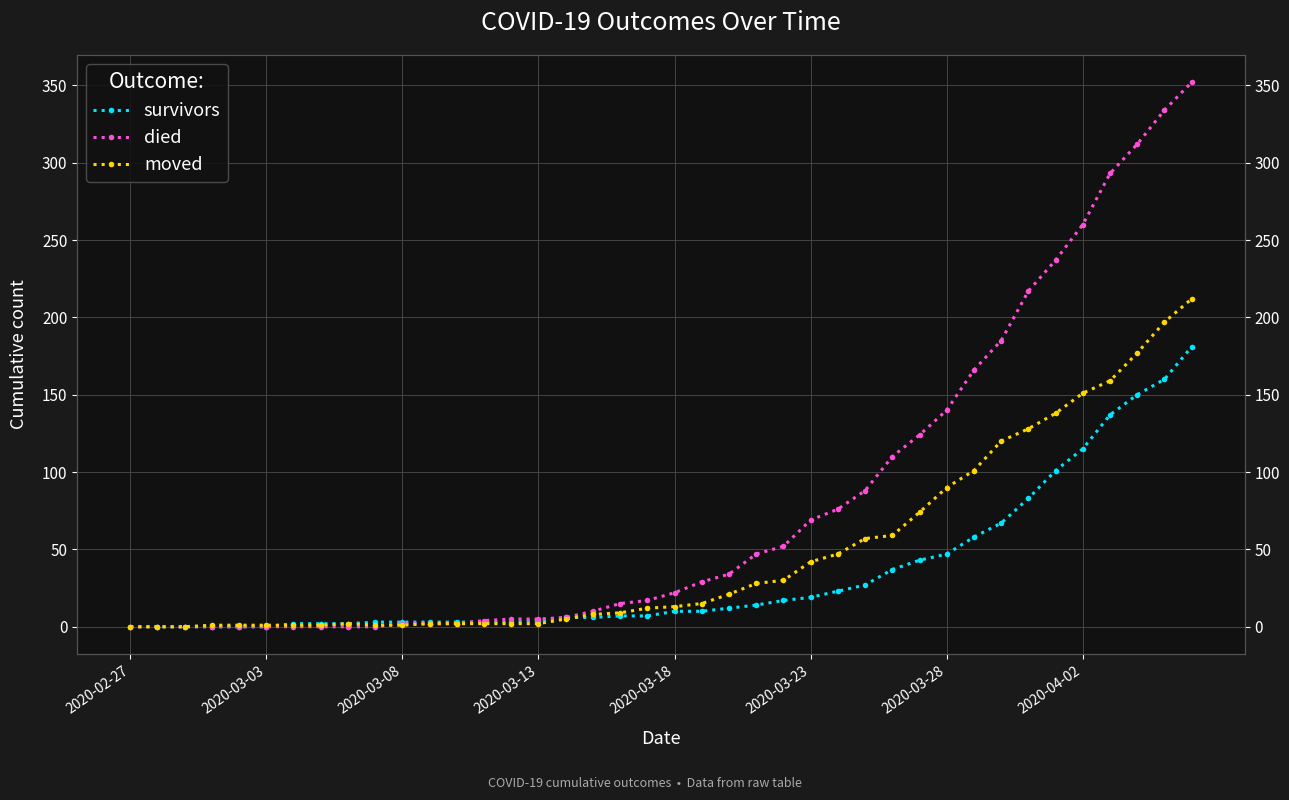

How many positive values does the died series have?

30